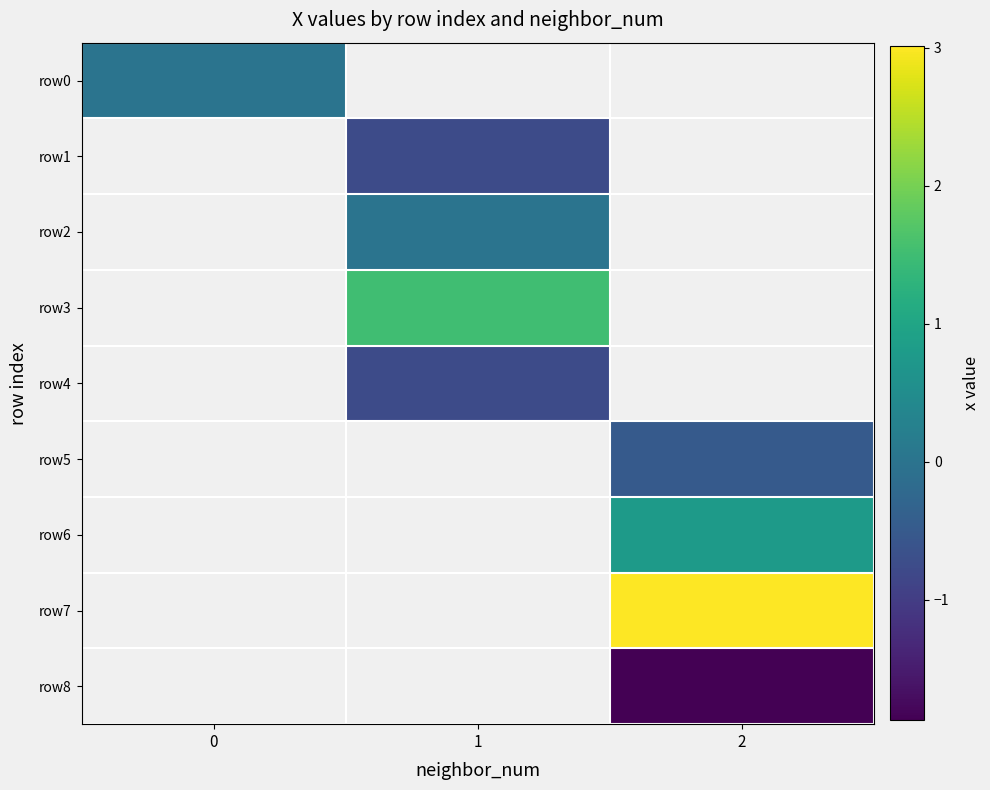

Count the number of data series in this chart.

9